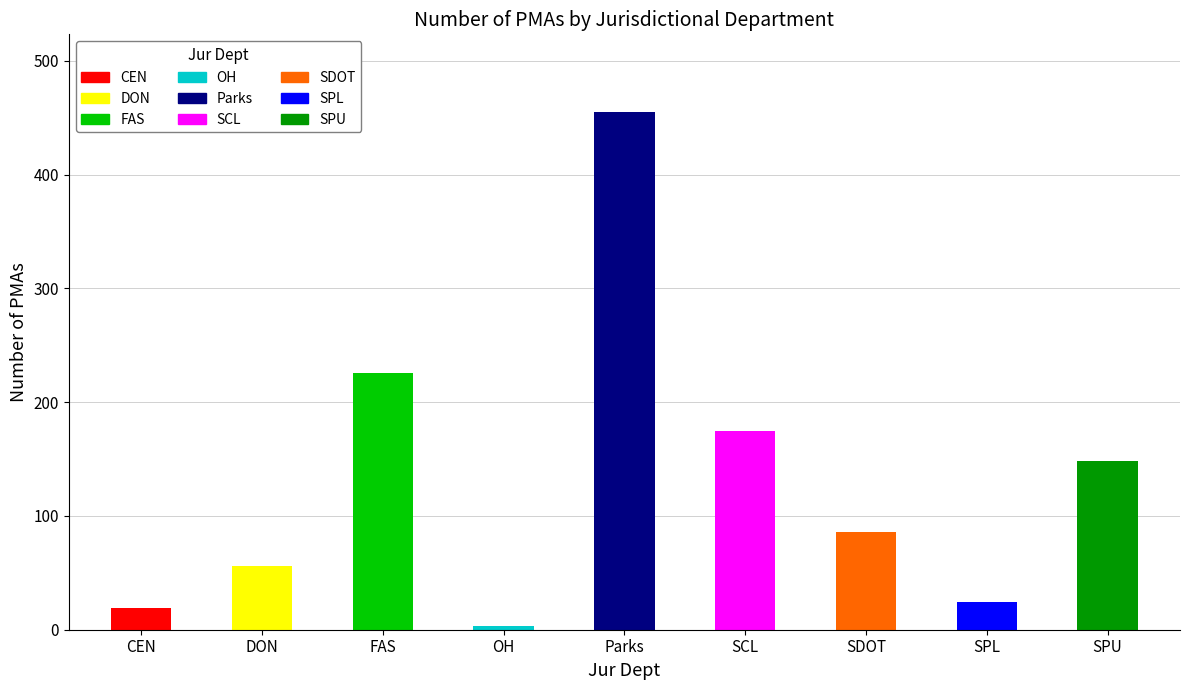

What is the difference between the second highest and second lowest values?

207